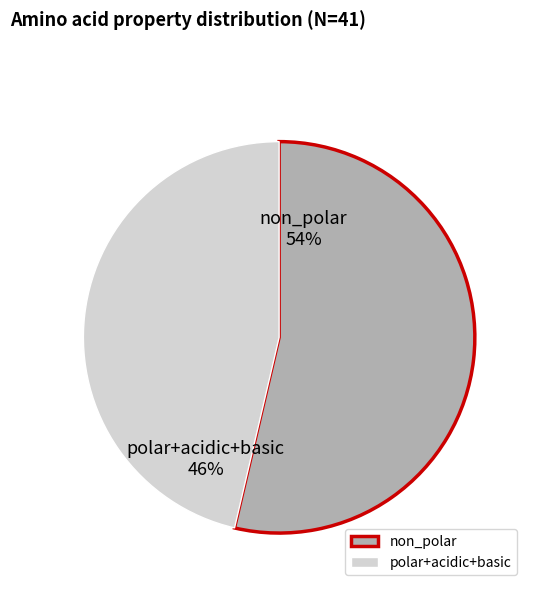

Approximately how many times larger is the value at polar+acidic+basic compared to non_polar?

0.9